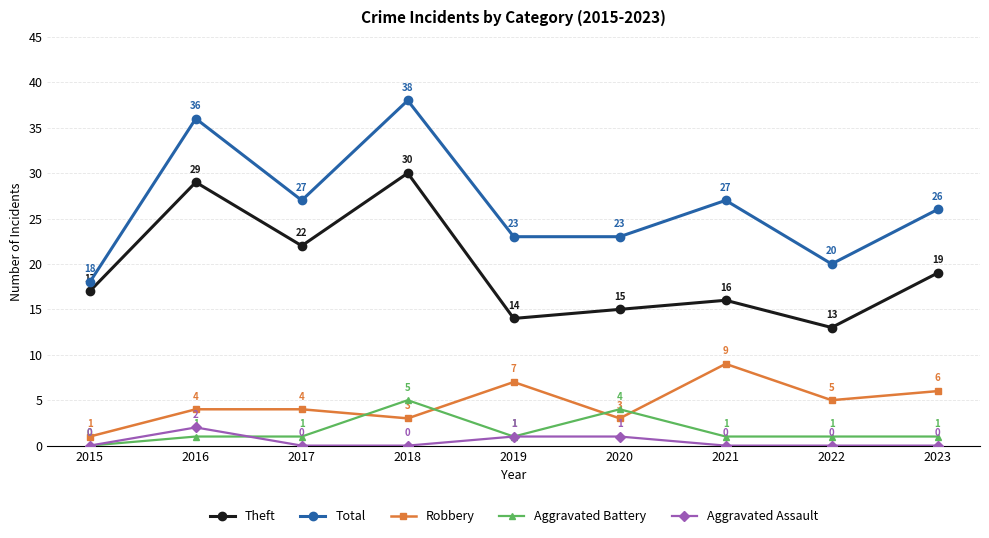

Is the value of Aggravated Assault at 2018 greater than the value of Total at 2015?

No